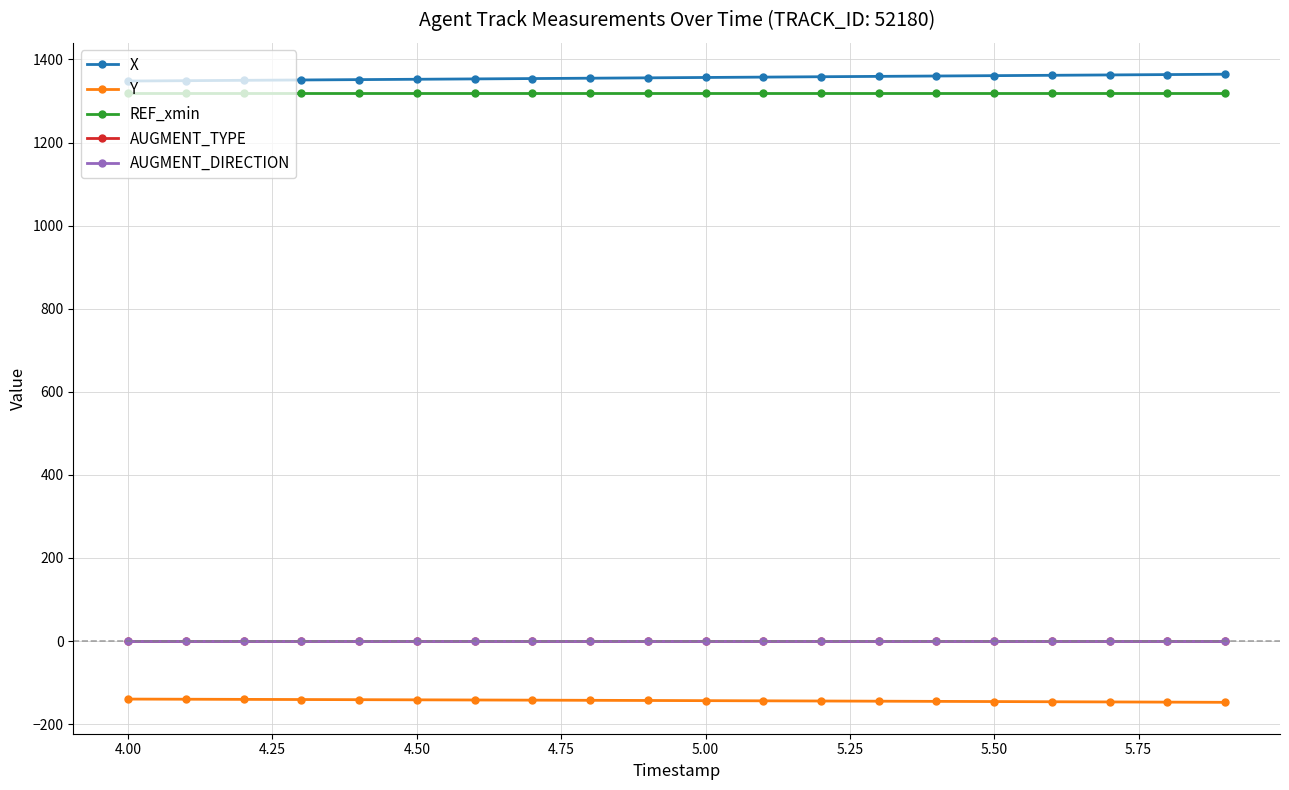

Is this an area chart (filled region under the line)?

No